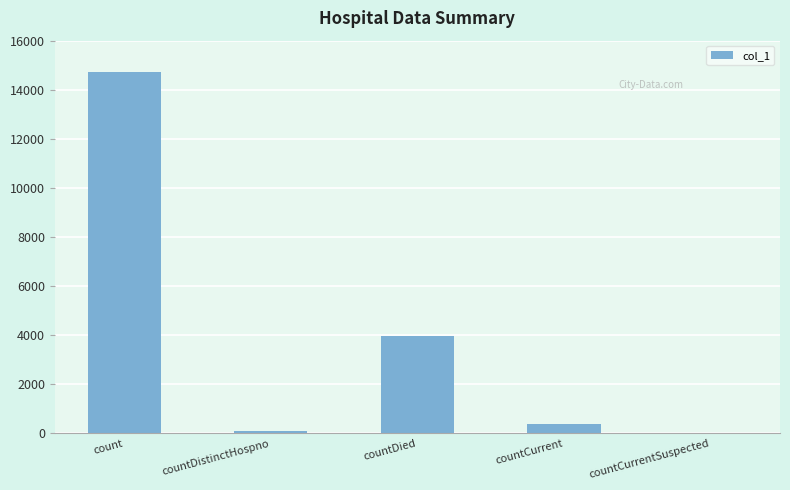

The chart shows a value of 0 at countCurrentSuspected. True or false?

True